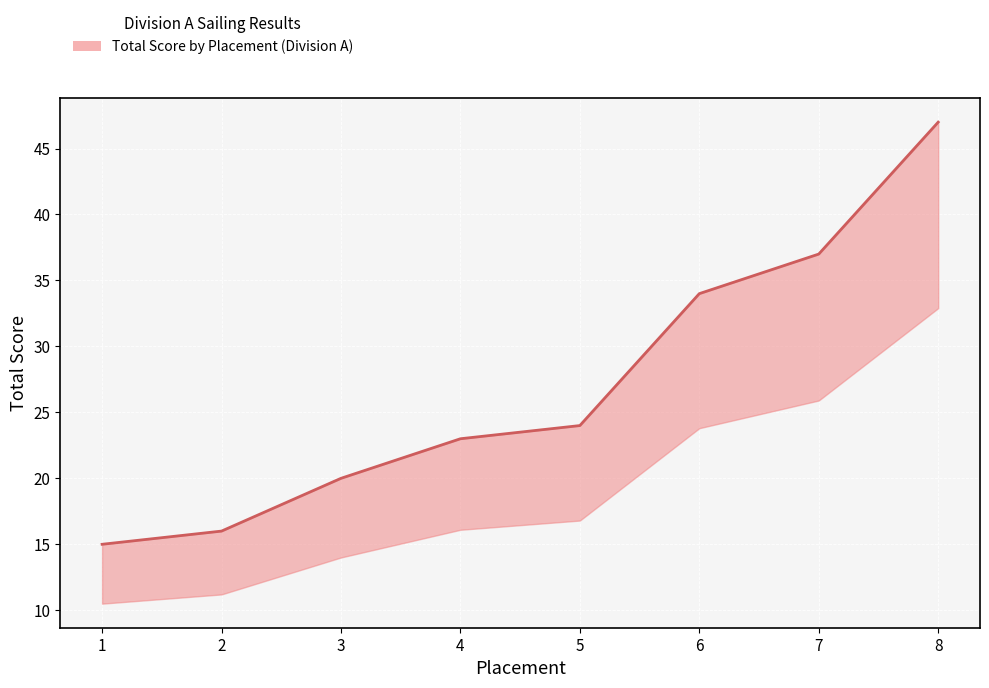

Rank the categories by value from lowest to highest.

1, 2, 3, 4, 5, 6, 7, 8